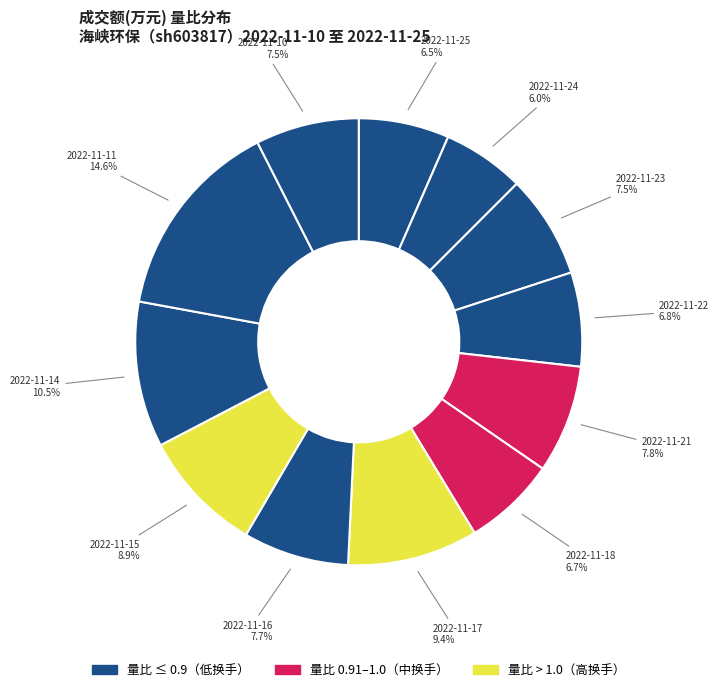

Rank the categories by value from lowest to highest.

2022-11-24, 2022-11-25, 2022-11-18, 2022-11-22, 2022-11-23, 2022-11-10, 2022-11-16, 2022-11-21, 2022-11-15, 2022-11-17, 2022-11-14, 2022-11-11